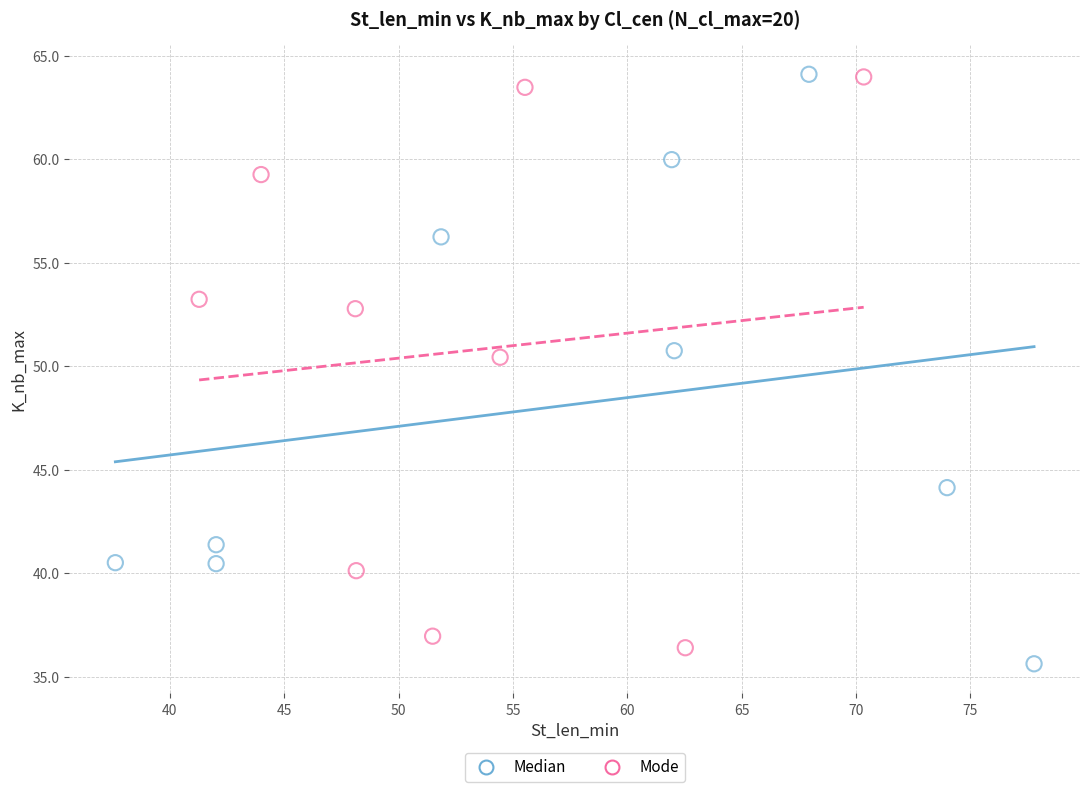

Which series has the widest spread of Y values?

Median